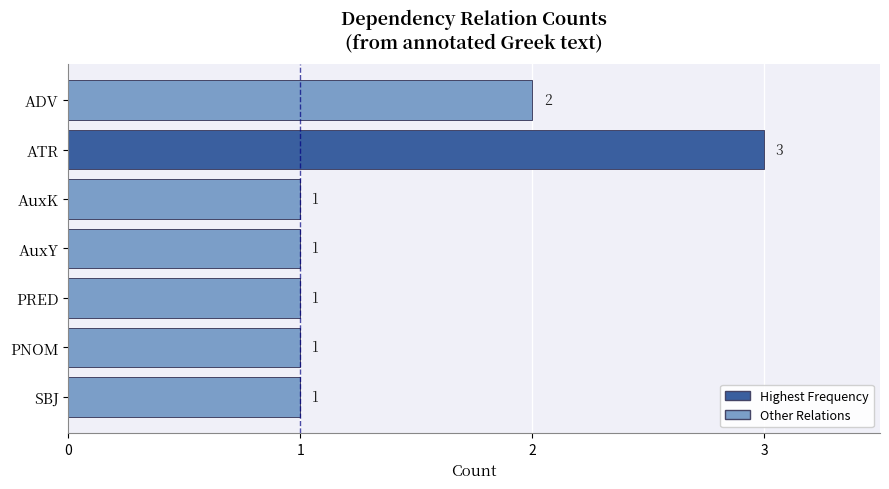

Are the bars grouped side by side (vs. stacked)?

No